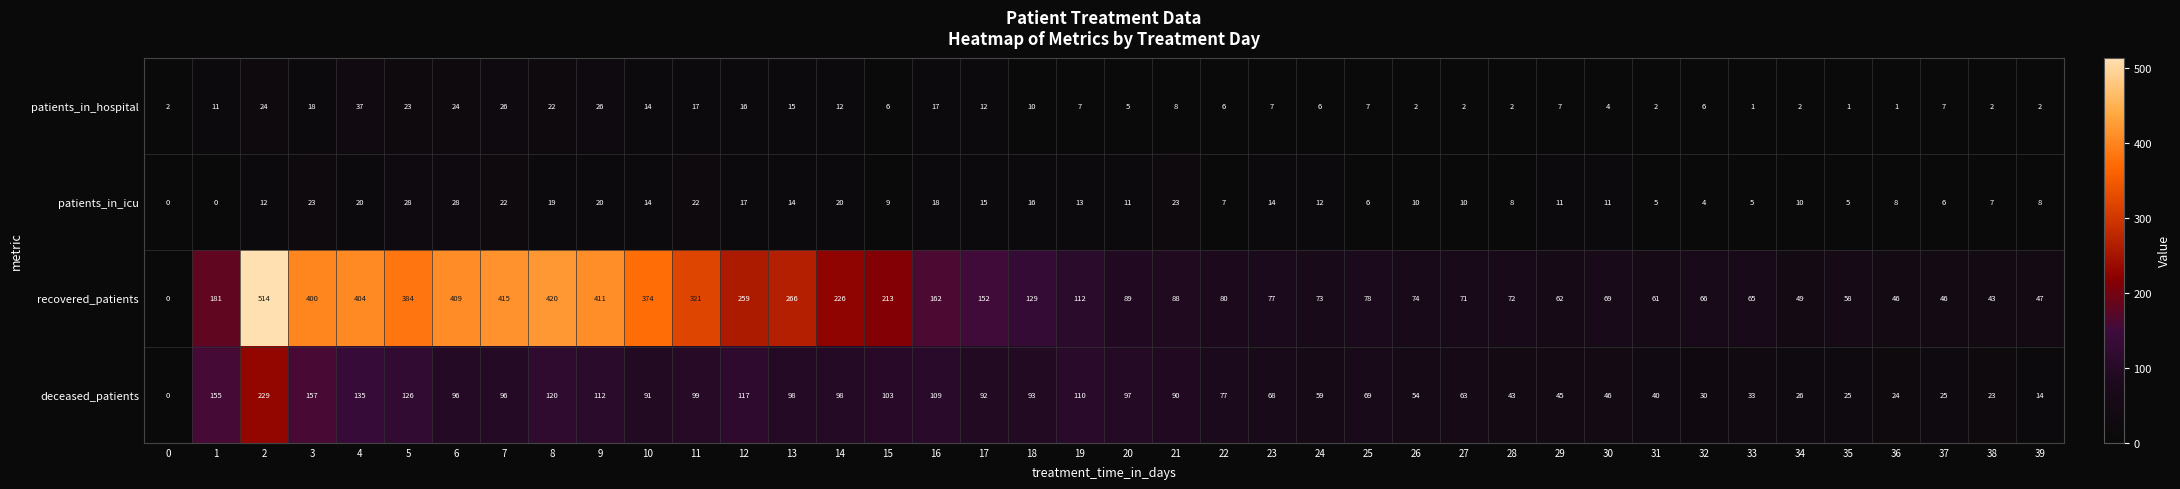

Which category has the highest value in the patients_in_hospital series?

4